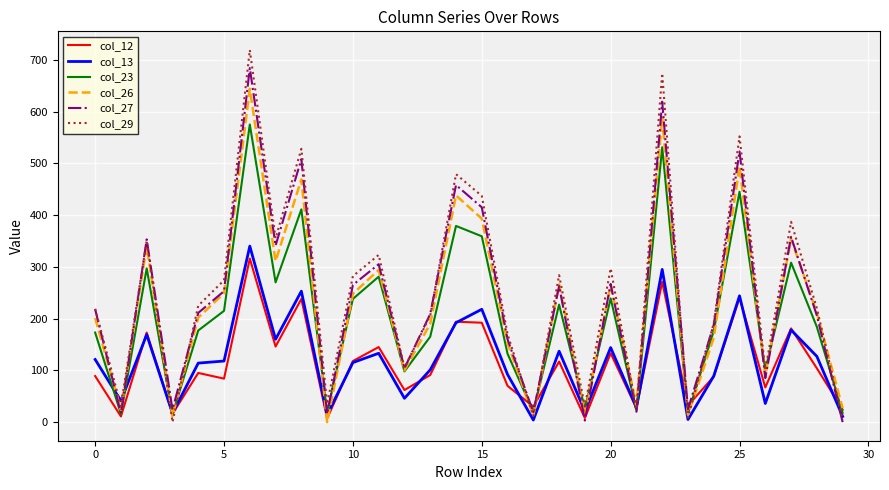

Which series has the widest spread of values?

col_29